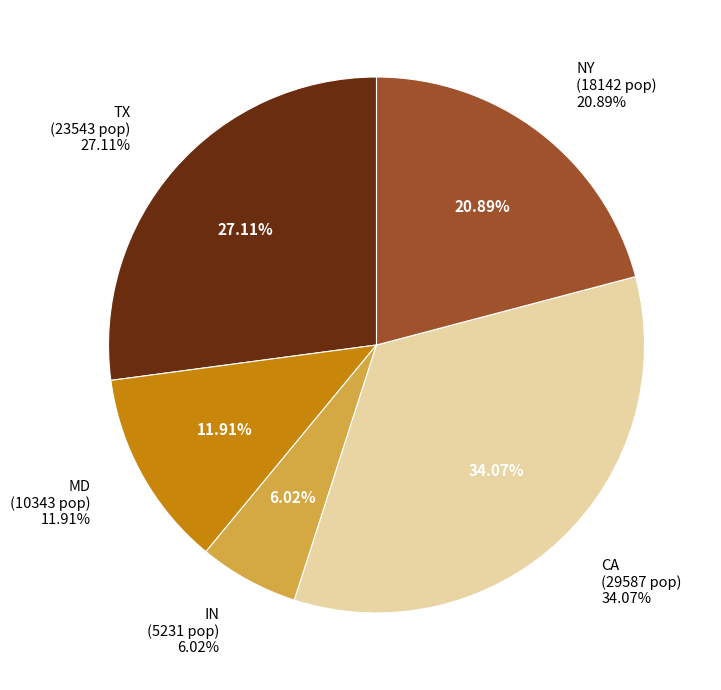

To the nearest percent, what is the difference between the largest and smallest slice percentages?

28%